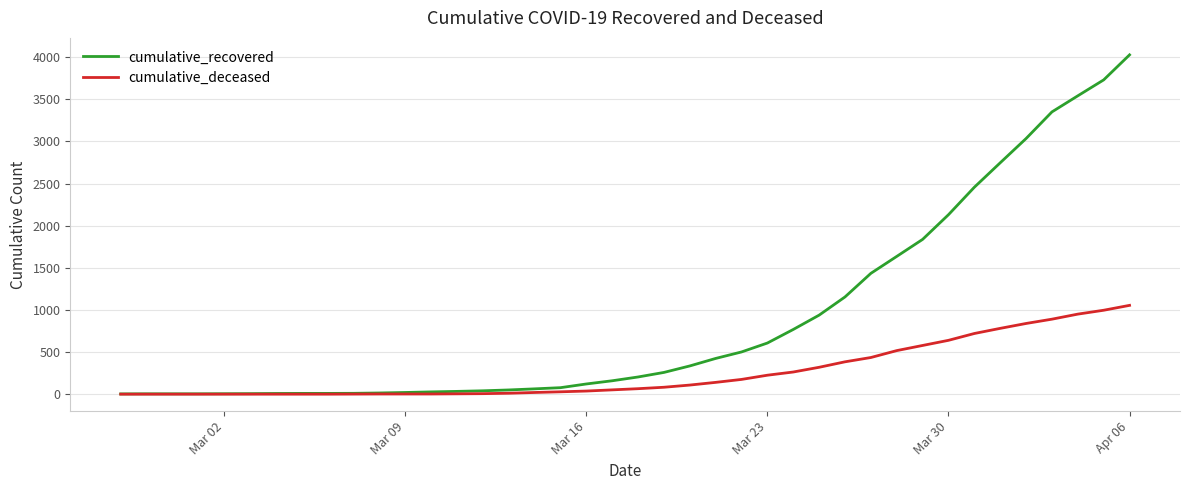

What is the greatest value displayed?

4027